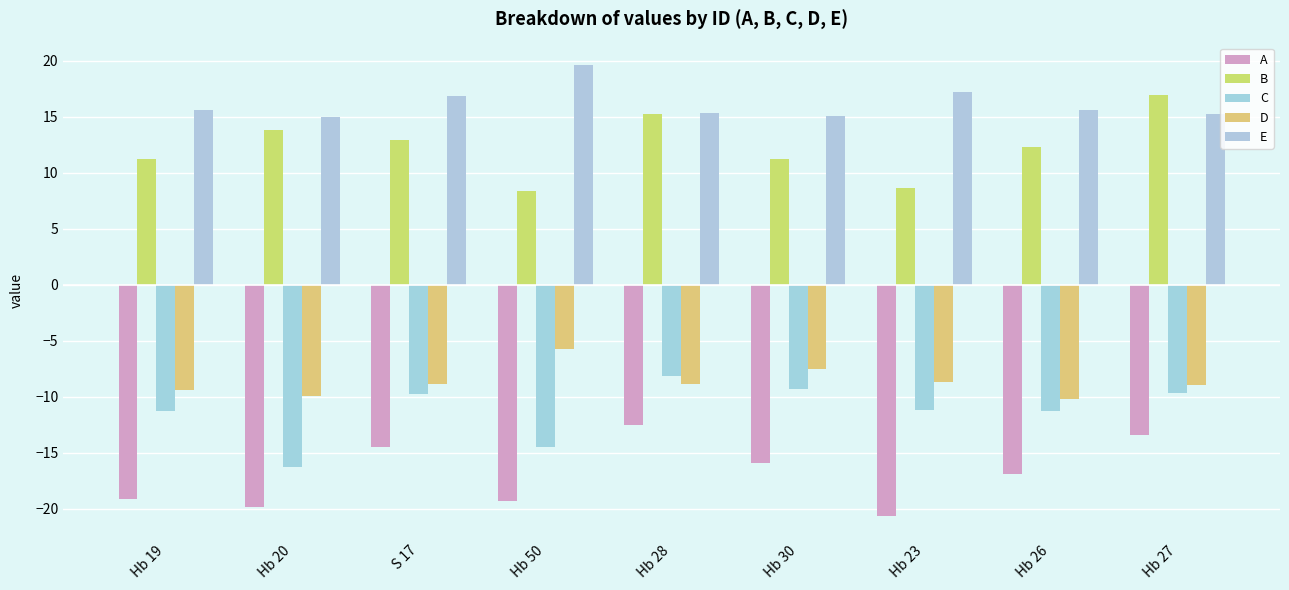

What are all the series names shown in the legend?

A, B, C, D, E